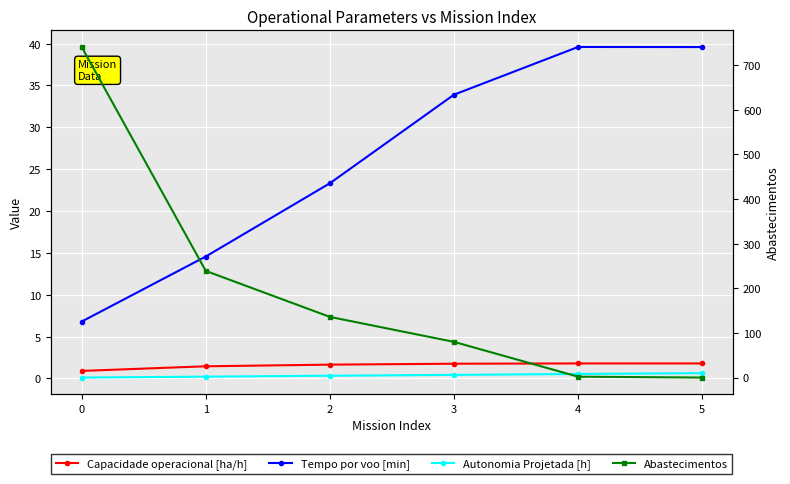

What is the approximate value of Autonomia Projetada [h] at 2?

0.3